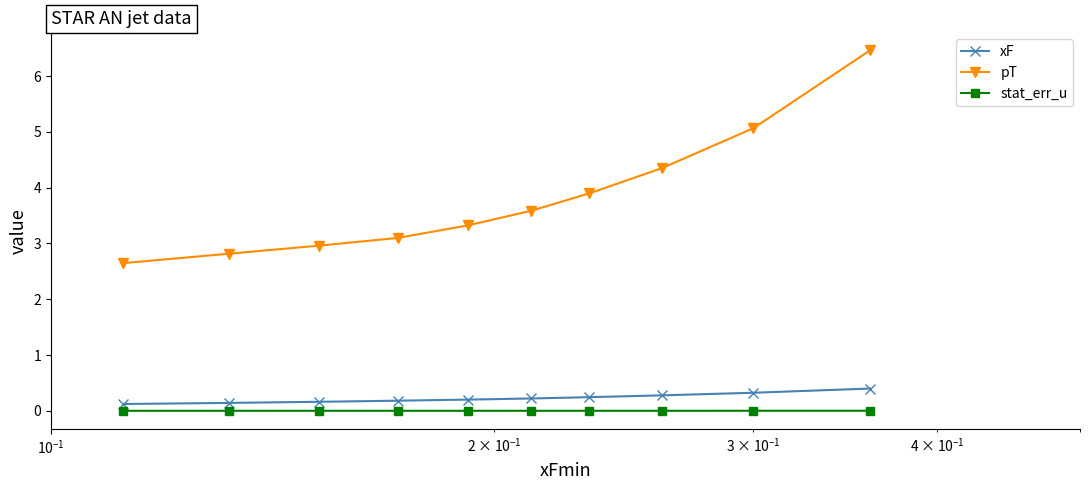

How many data points does each series have?

10